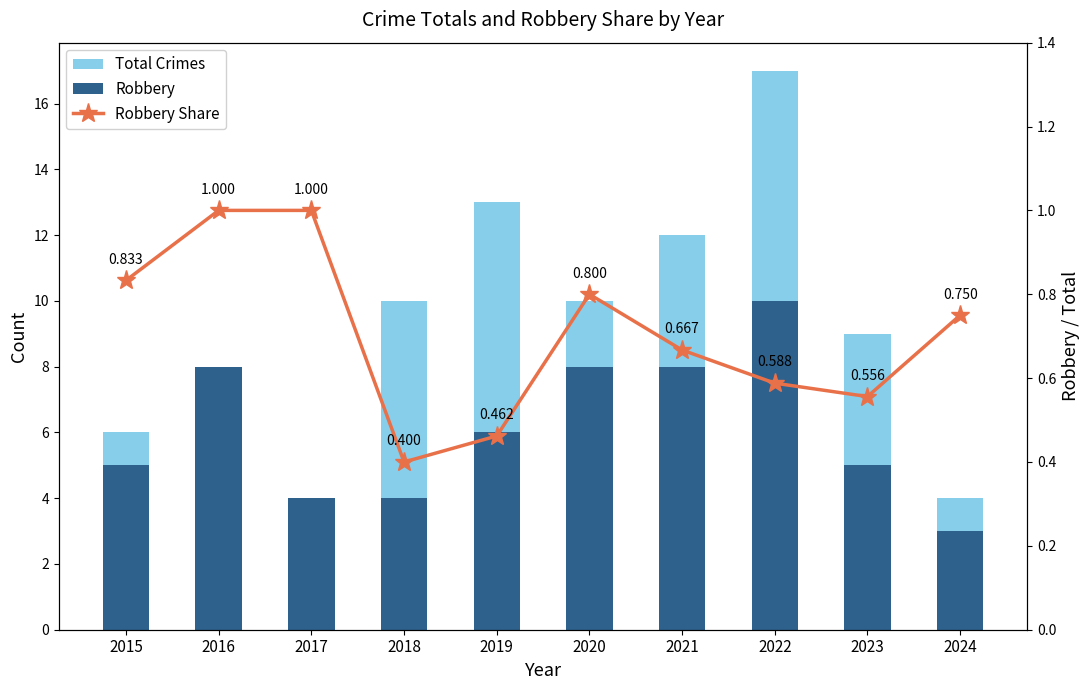

What is the highest value of the Robbery series?

10.0